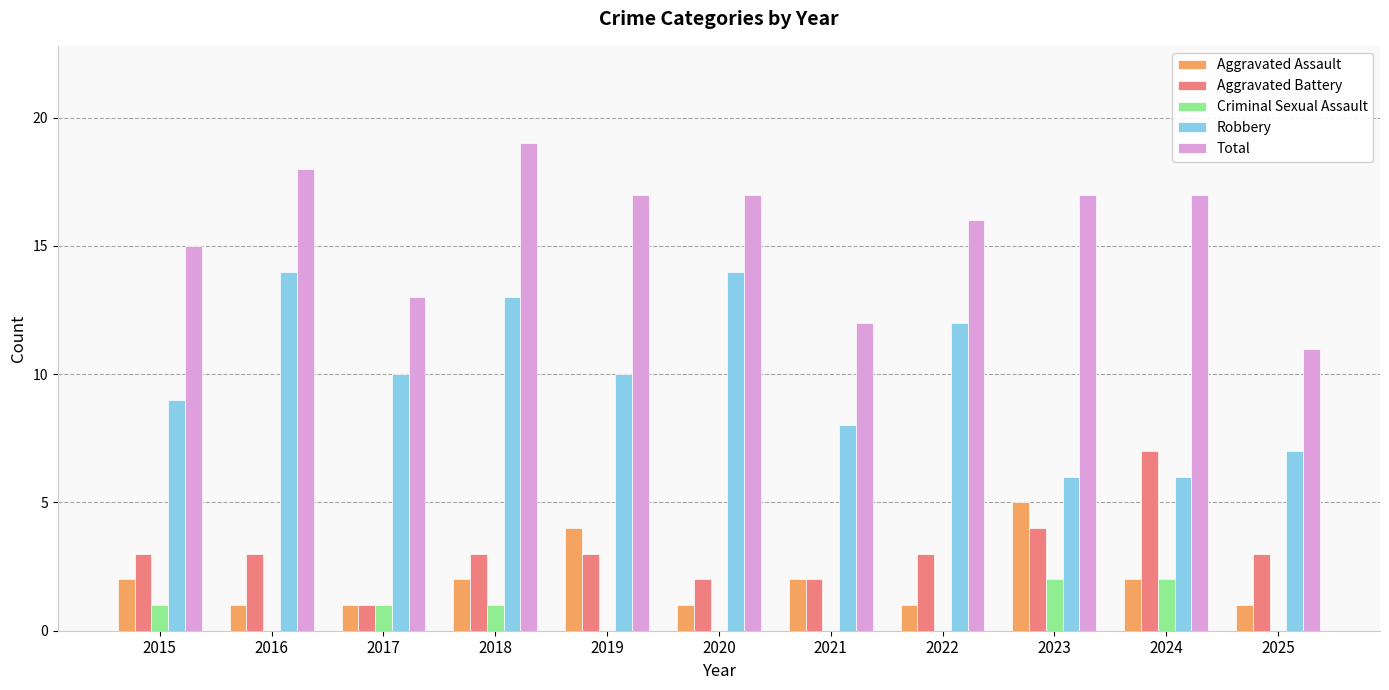

Are the bars grouped side by side (vs. stacked)?

Yes